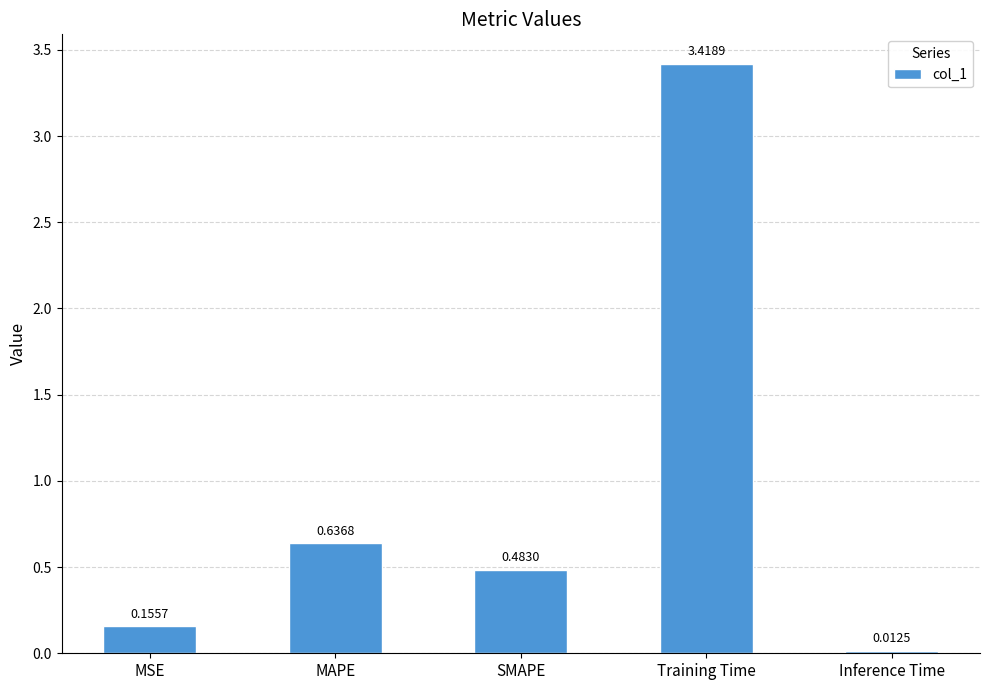

What is the average value?

0.9